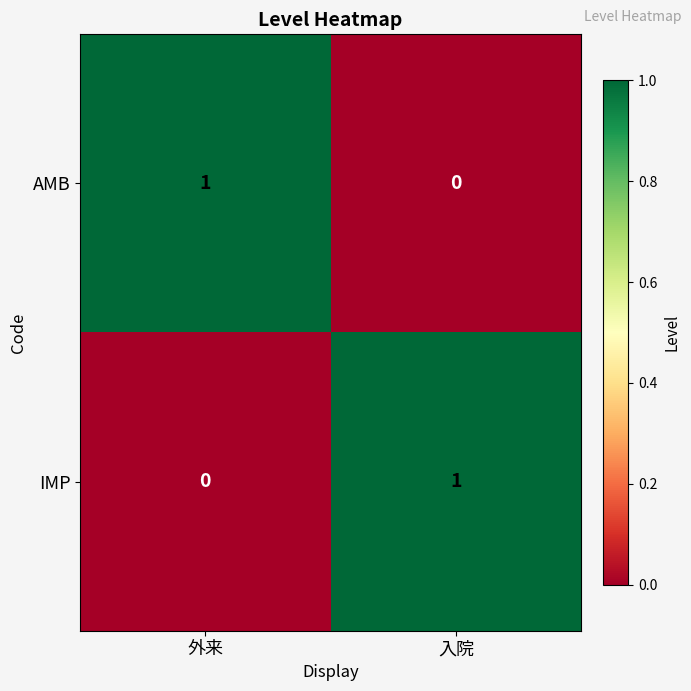

Where is IMP nearest to the value 0?

外来